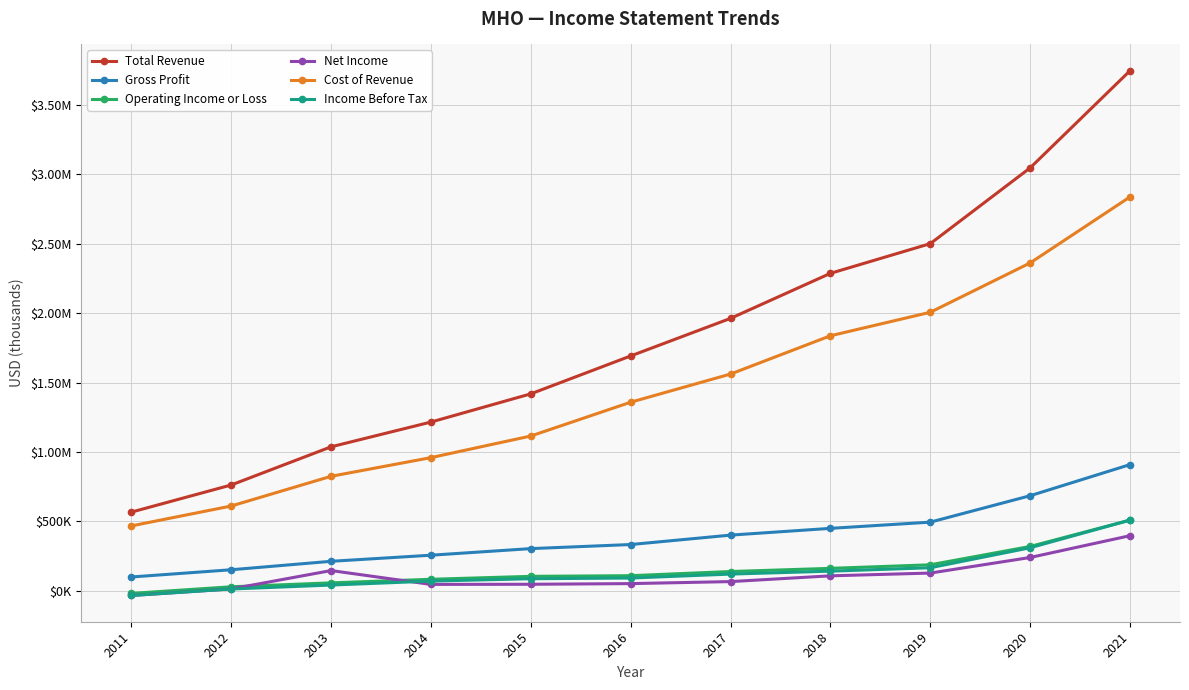

What are all the series names shown in the legend?

Total Revenue, Gross Profit, Operating Income or Loss, Net Income, Cost of Revenue, Income Before Tax